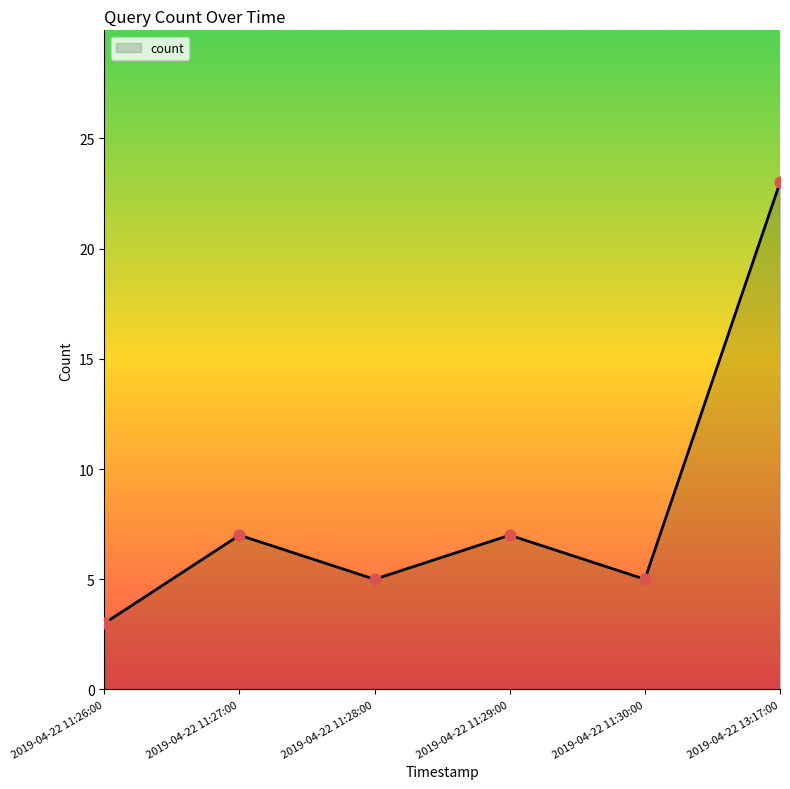

Which has a higher value, 2019-04-22 13:17:00 or 2019-04-22 11:29:00?

2019-04-22 13:17:00